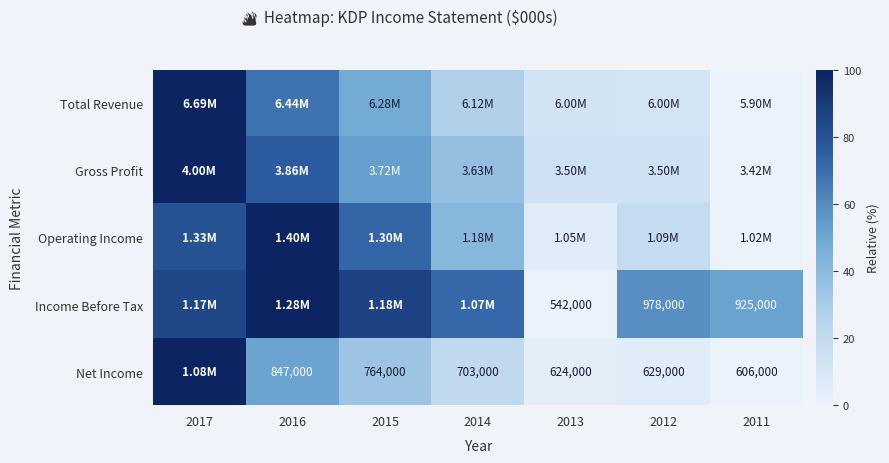

How many values in the Net Income series exceed 20?

4